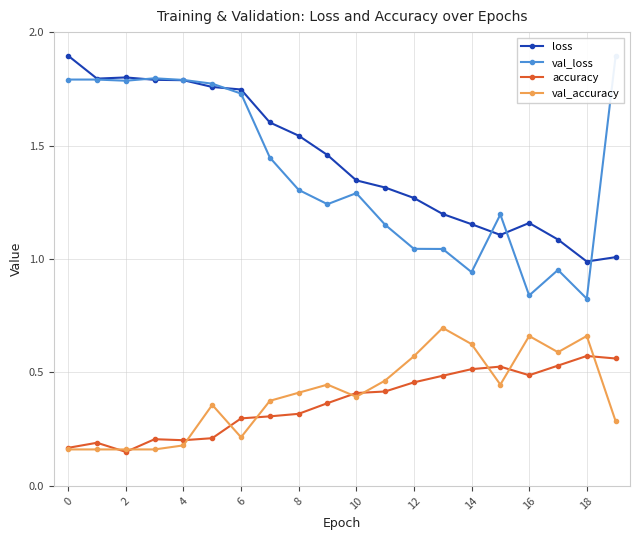

How many lines are shown in the chart?

4